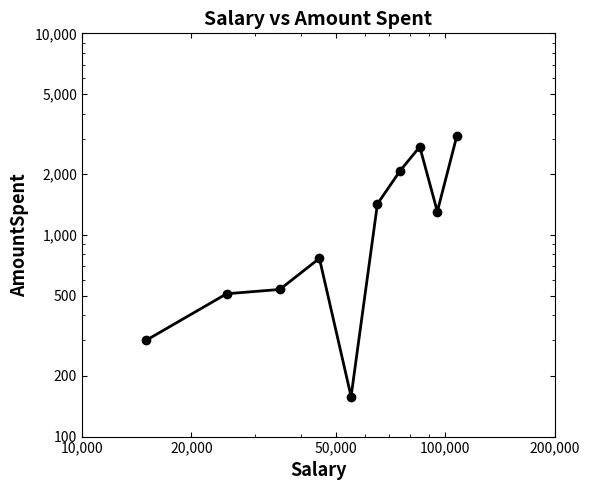

Does the chart have visible grid lines?

No